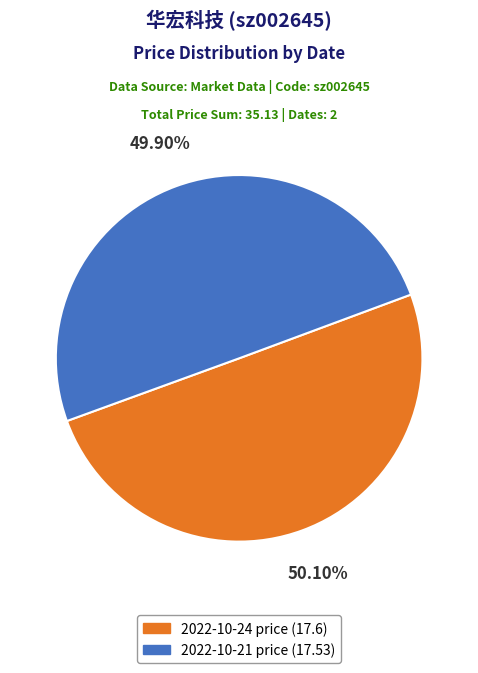

Is there any slice that represents more than half of the pie?

Yes